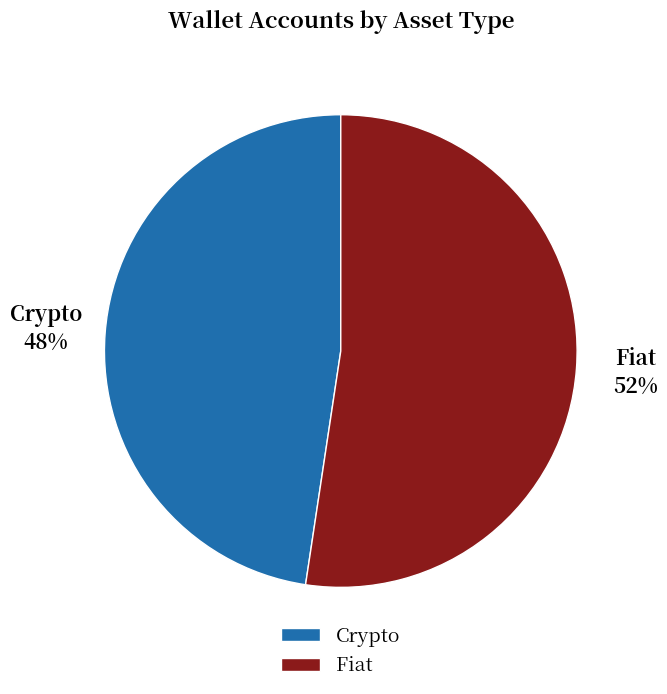

Is the sum of Fiat and Crypto greater than half?

Yes